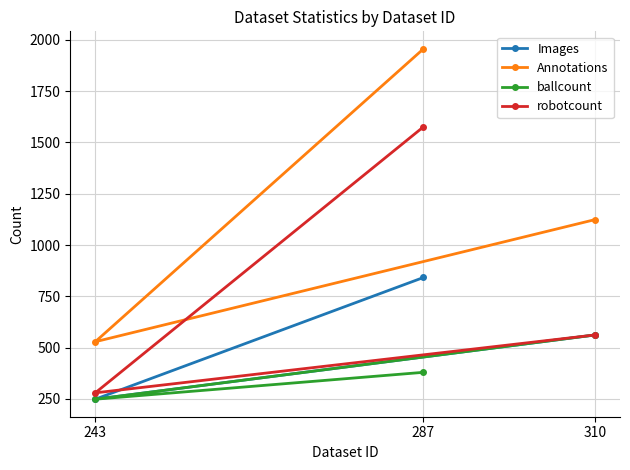

What is the difference between the highest and lowest values at 243?

280